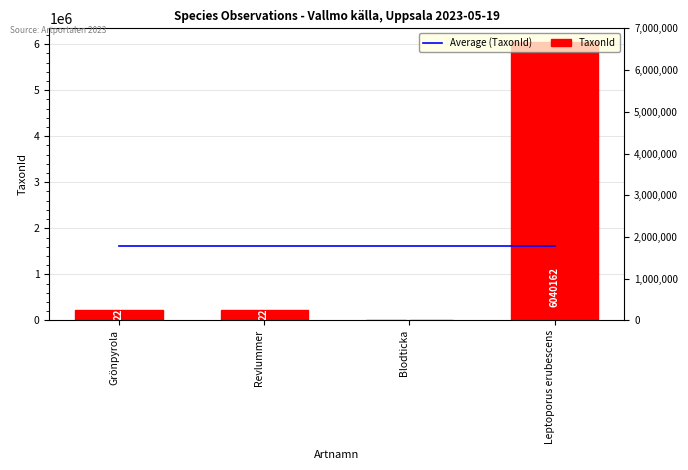

Between Revlummer and Grönpyrola, which is larger?

Revlummer